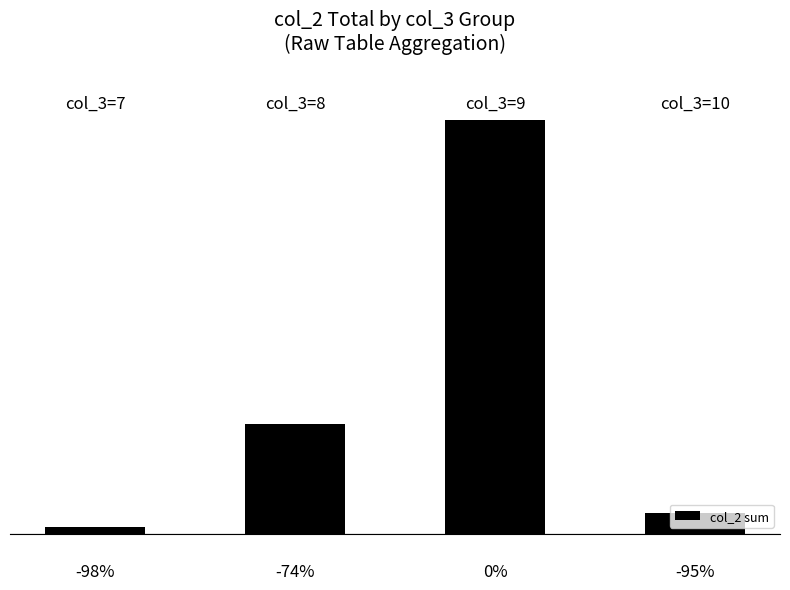

Does the chart contain any negative values?

No